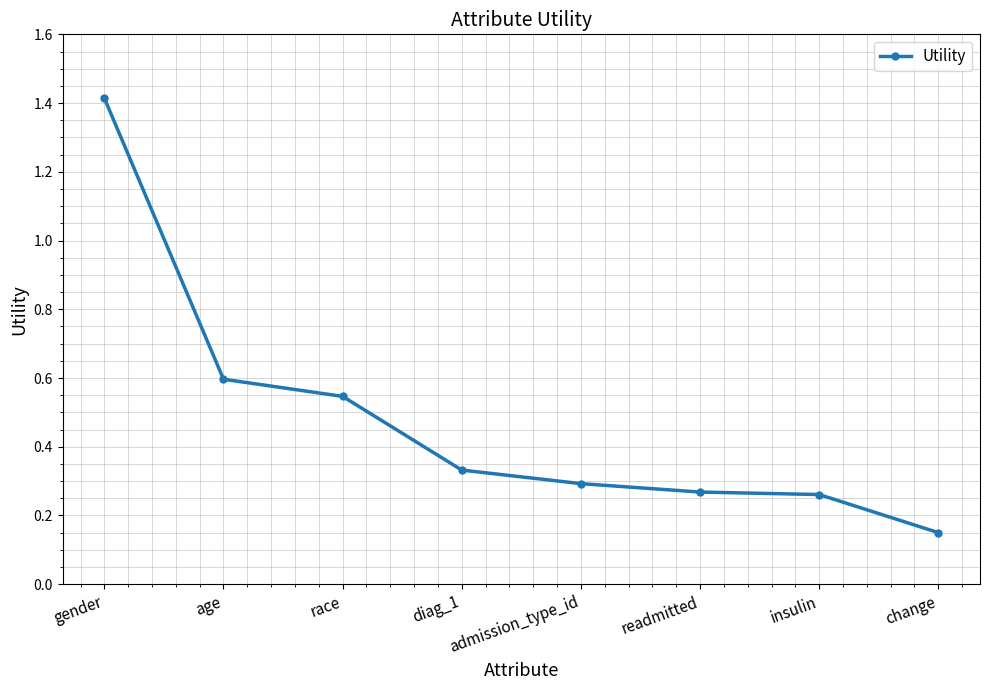

True or false: the data shows 0.1 at admission_type_id.

False